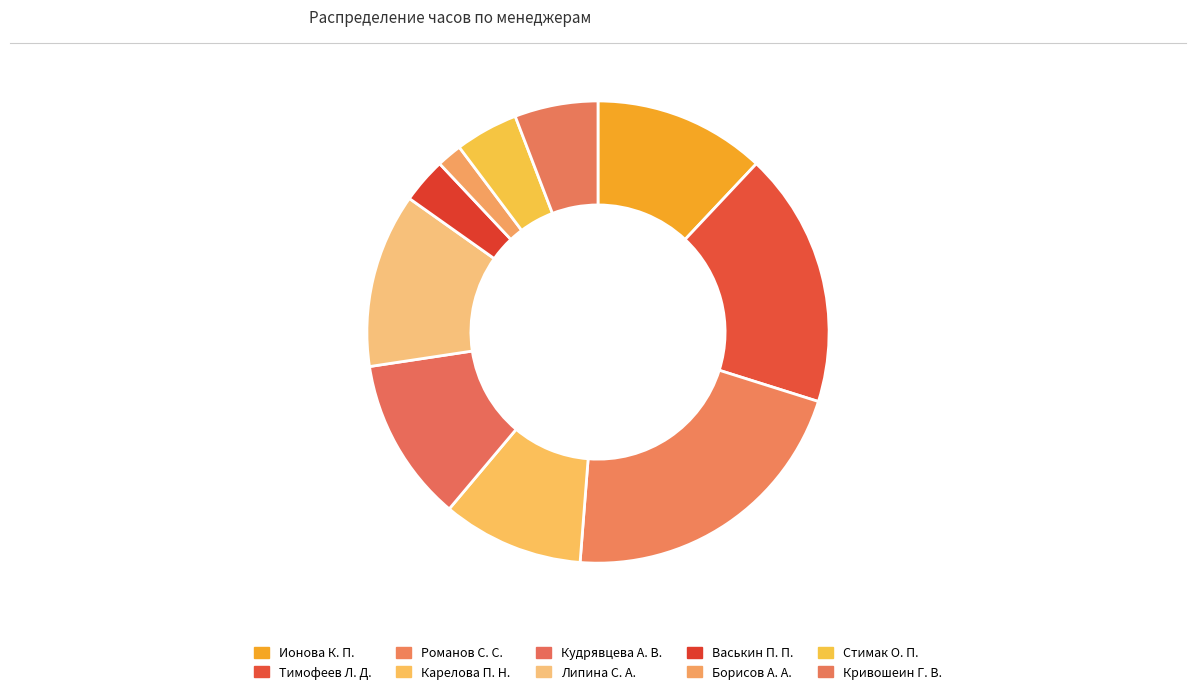

To the nearest percent, what is the difference between the largest and smallest slice percentages?

20%